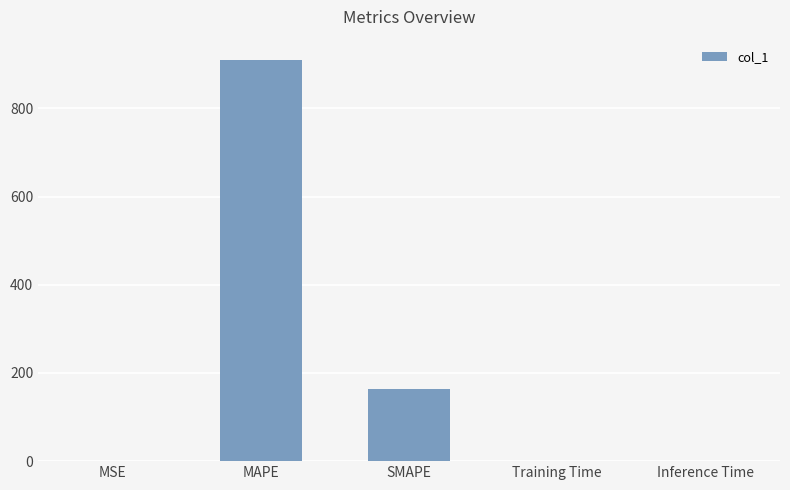

What is the maximum value shown in the chart?

910.1